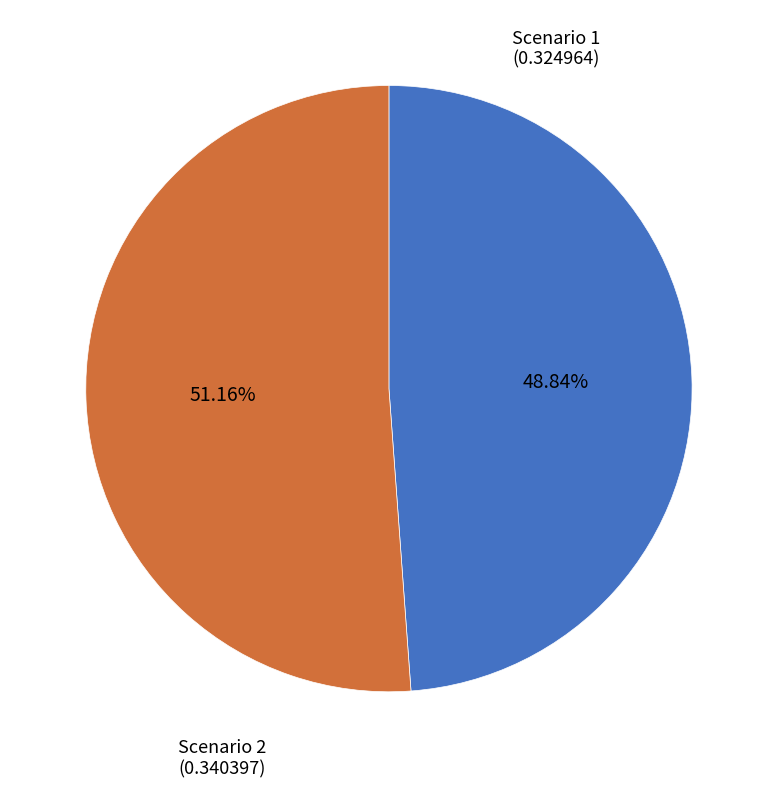

Is there any slice that represents more than half of the pie?

Yes